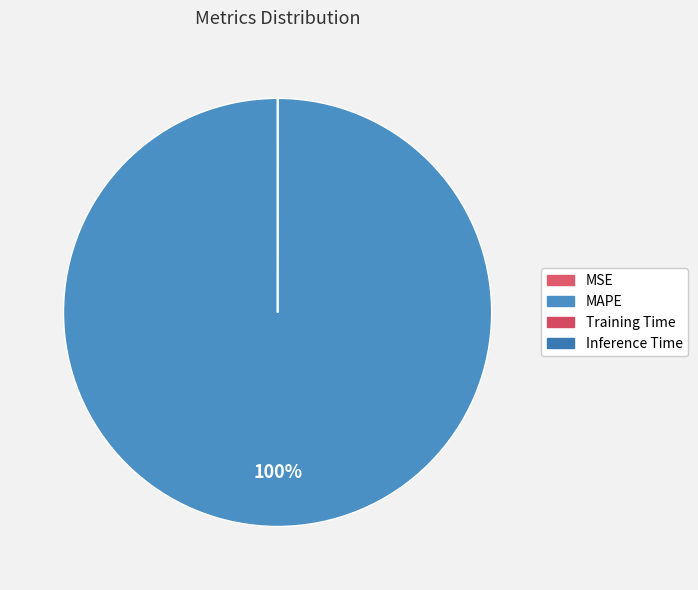

What is the smallest slice in the pie chart?

Inference Time